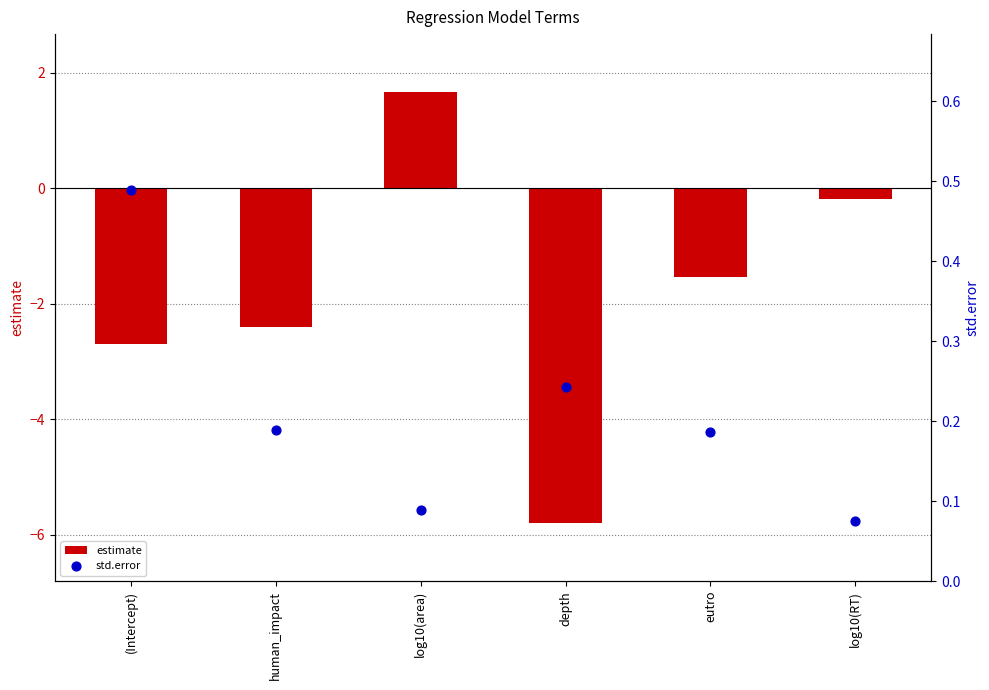

Which series contains the highest Y value?

estimate